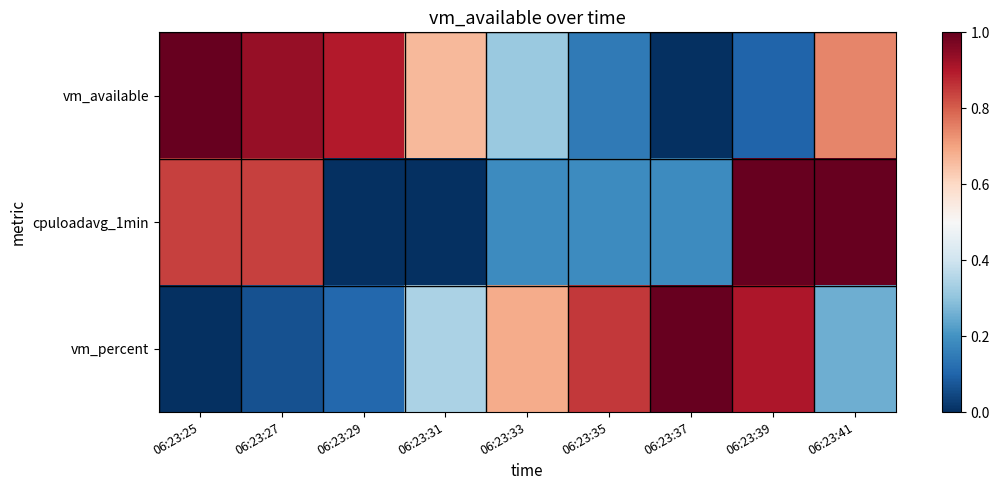

Between 06:23:41 and 06:23:39, which is larger?

06:23:41